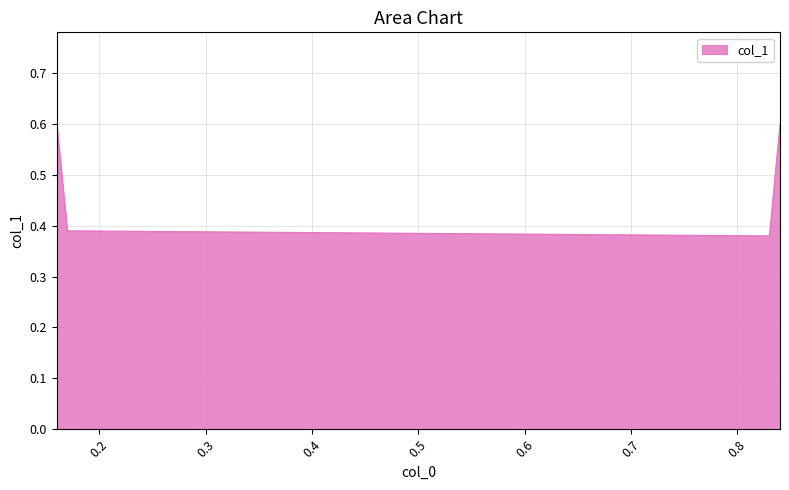

Count the values in the range 0 to 1.

4